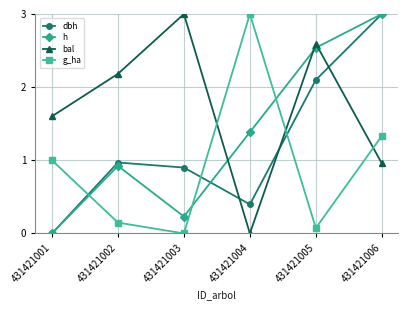

Is the value of bal at 431421003 greater than the value of dbh at 431421004?

Yes